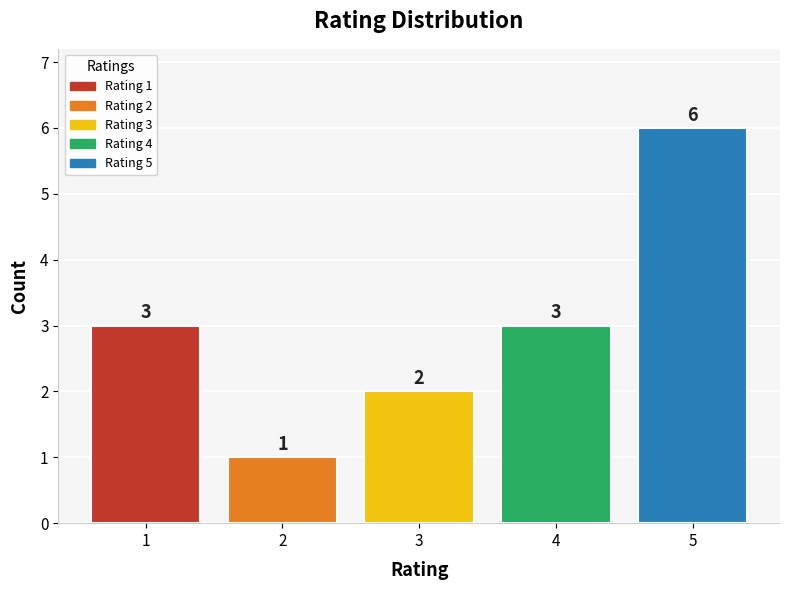

What is the average value?

3